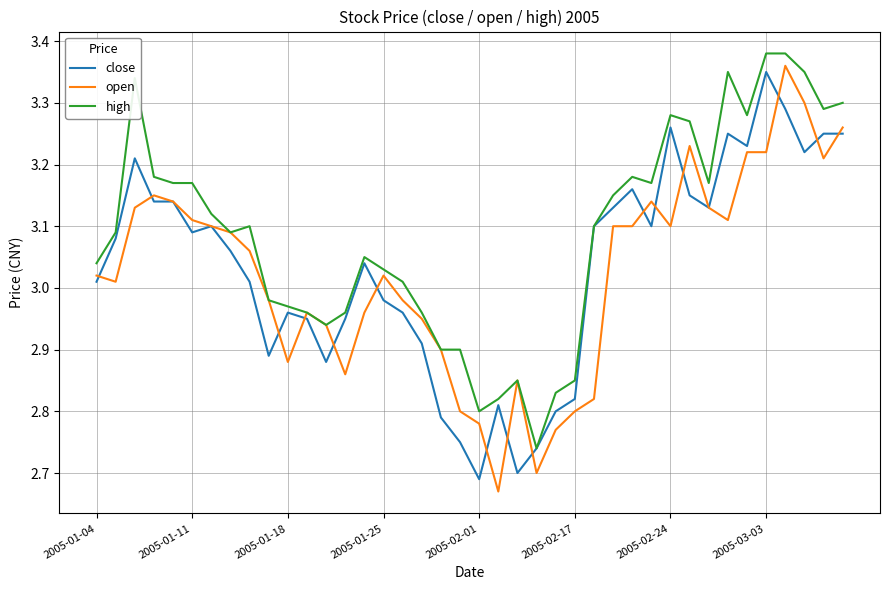

Which series has the largest total across all categories?

high